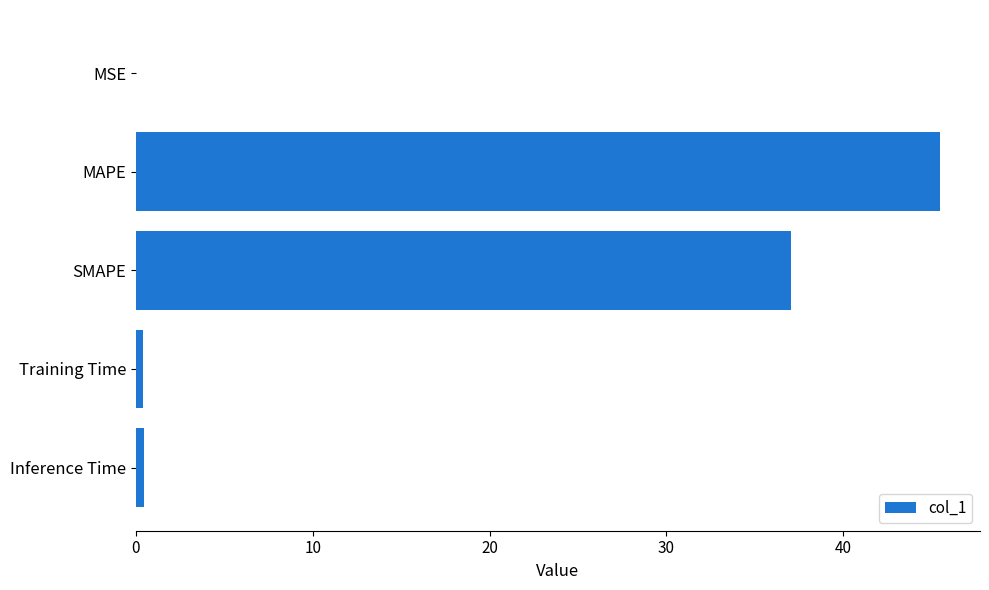

What is the sum of all values?

83.4